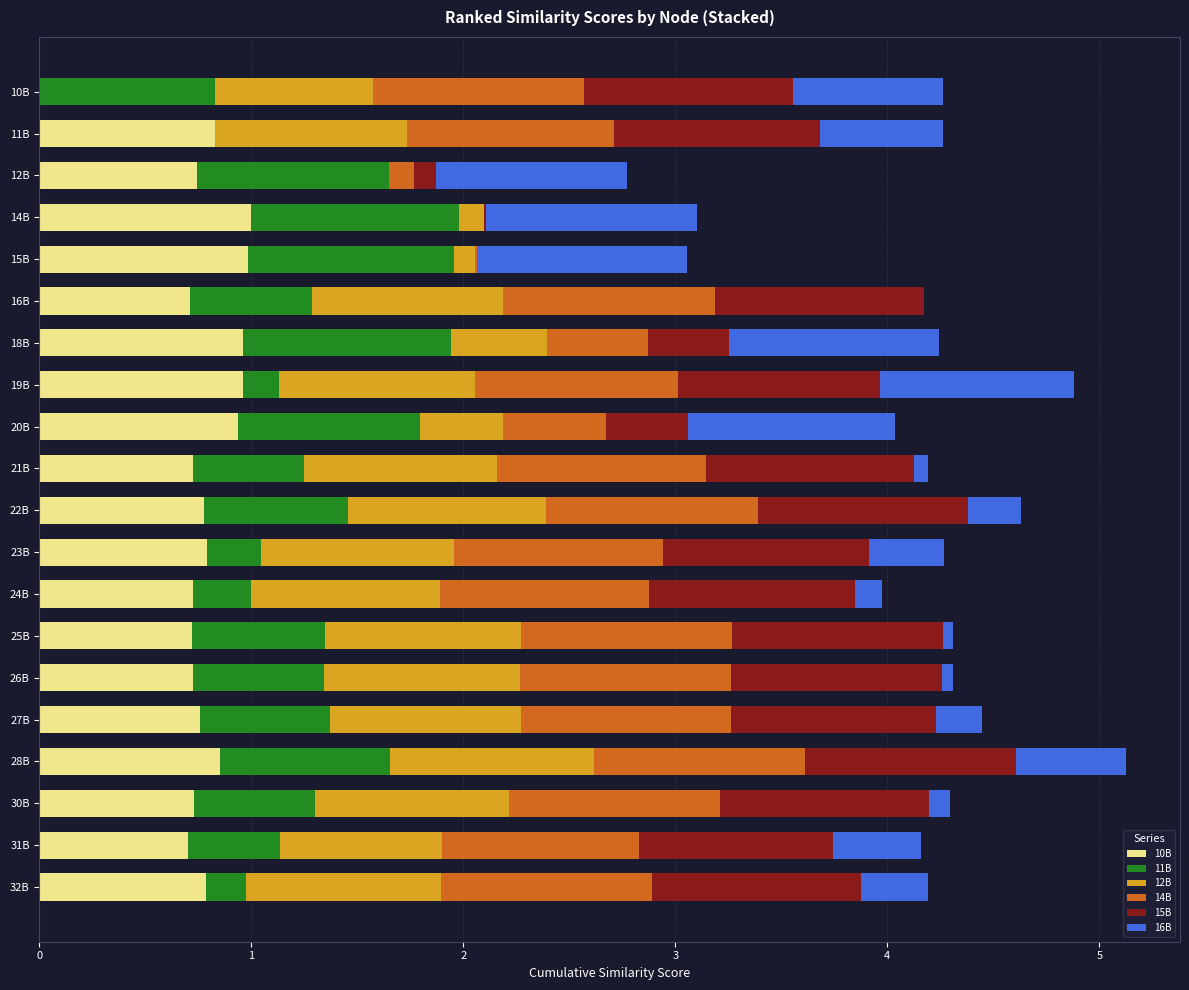

What is the maximum value for 10B?

1.0